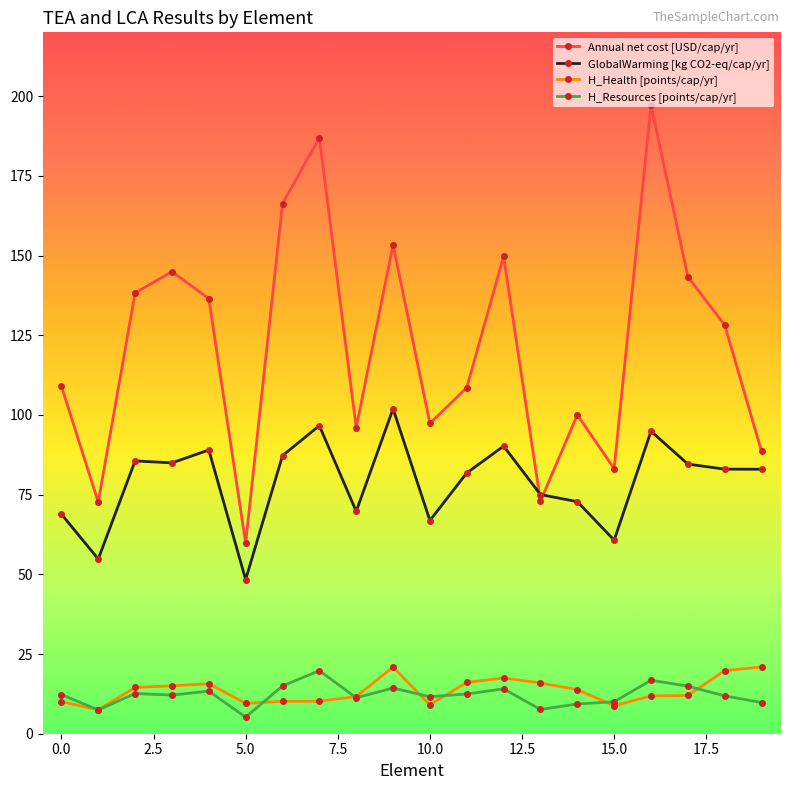

What is the value of the GlobalWarming [kg CO2-eq/cap/yr] point at the 12th from the left?

81.8